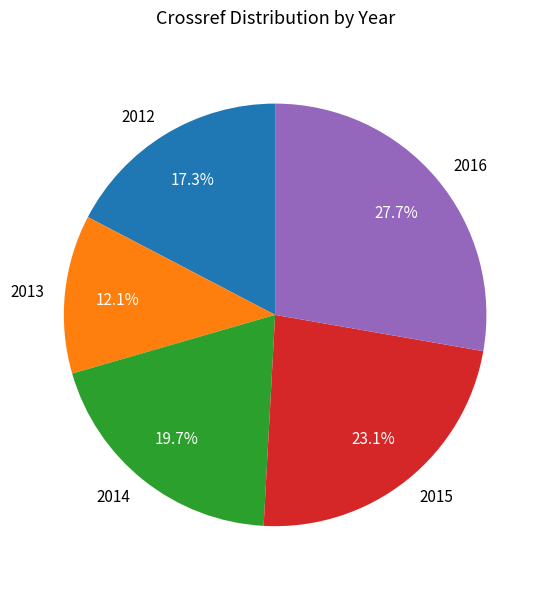

Is 2016 the majority of the pie?

No